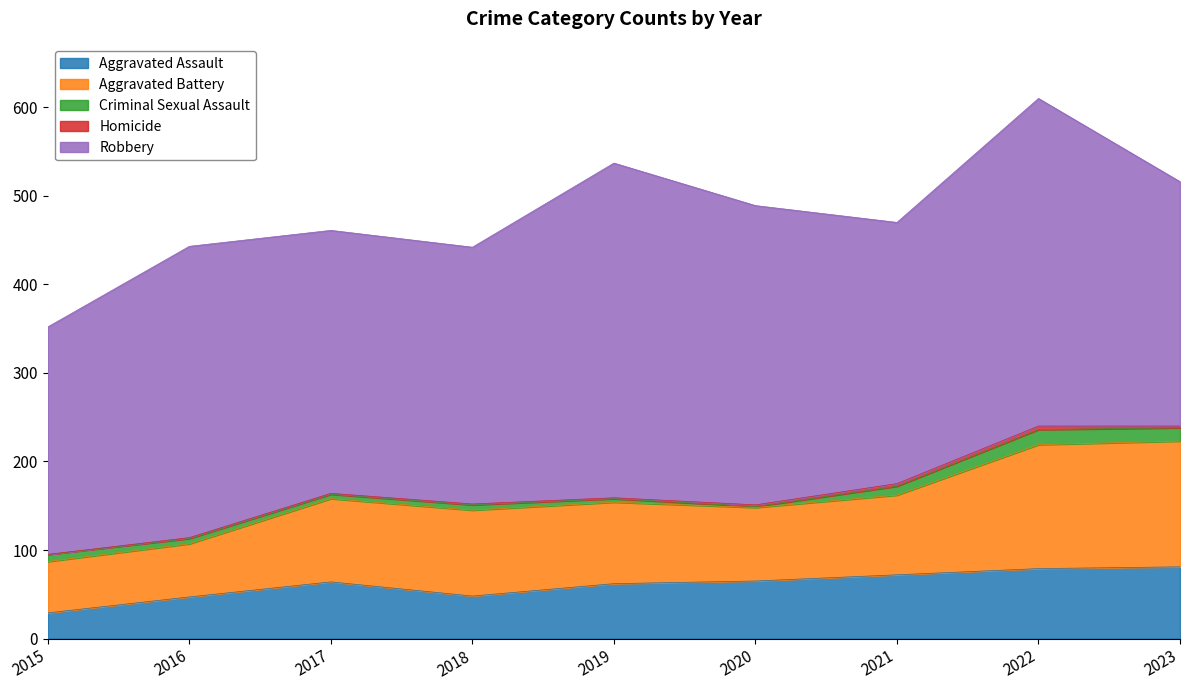

What is the spread (max minus min) of values at 2022?

366